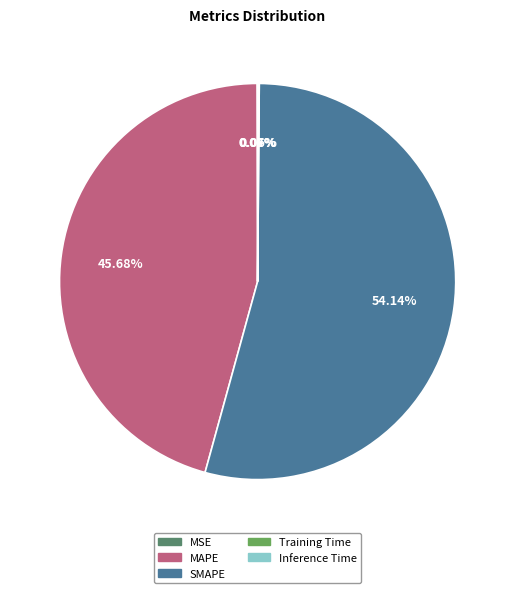

Which category has the biggest portion of the pie?

SMAPE